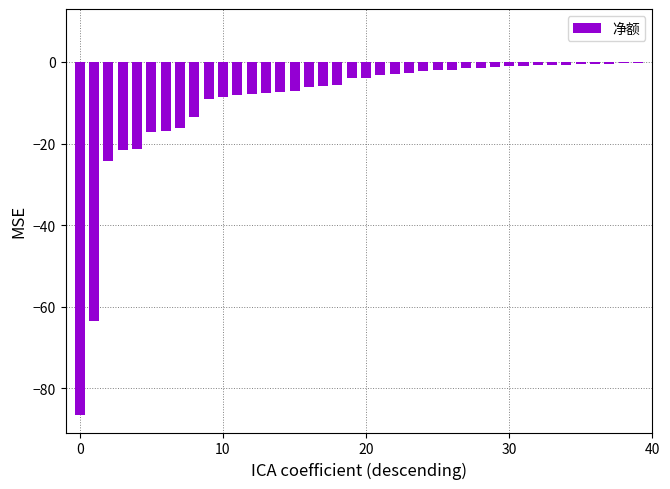

What is the sum of all values?

-387.8